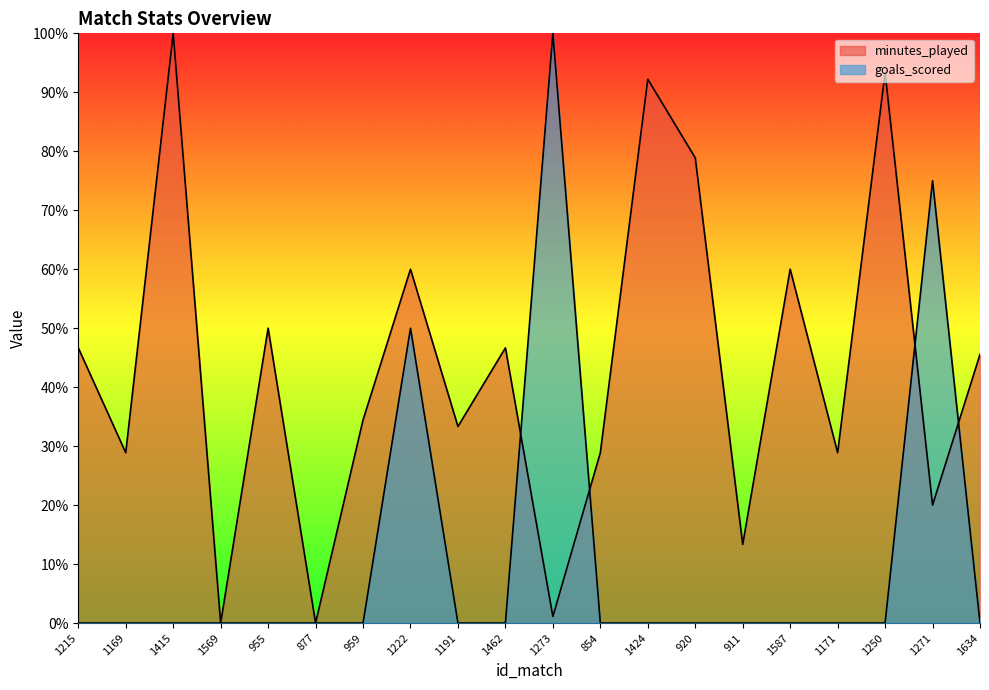

Reading right to left, transcribe all the data shown in this chart.

minutes_played: 45.6	20.0	93.3	28.9	60.0	13.3	78.9	92.2	28.9	1.1	46.7	33.3	60.0	34.4	0.0	50.0	0.0	100.0	28.9	46.7
goals_scored: 0.0	75.0	0.0	0.0	0.0	0.0	0.0	0.0	0.0	100.0	0.0	0.0	50.0	0.0	0.0	0.0	0.0	0.0	0.0	0.0